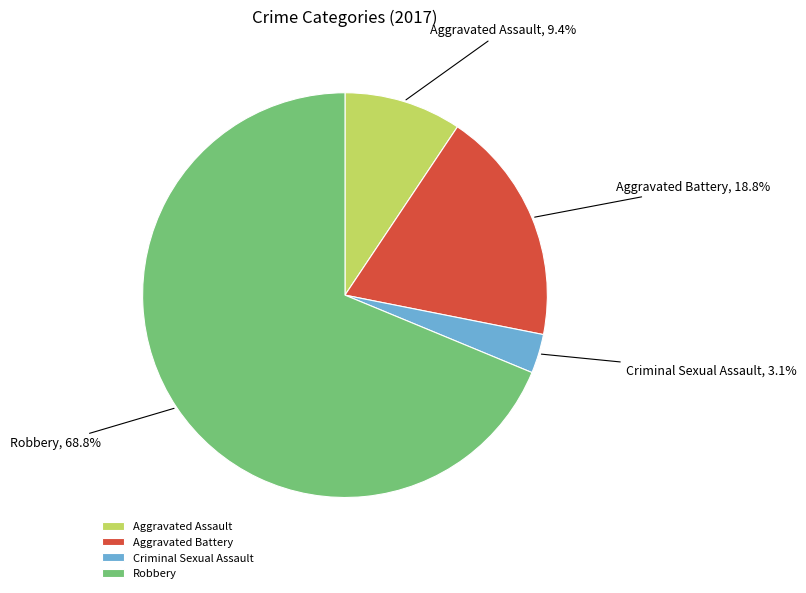

To the nearest percent, what is the difference between the Aggravated Battery and Robbery slice percentages?

50%